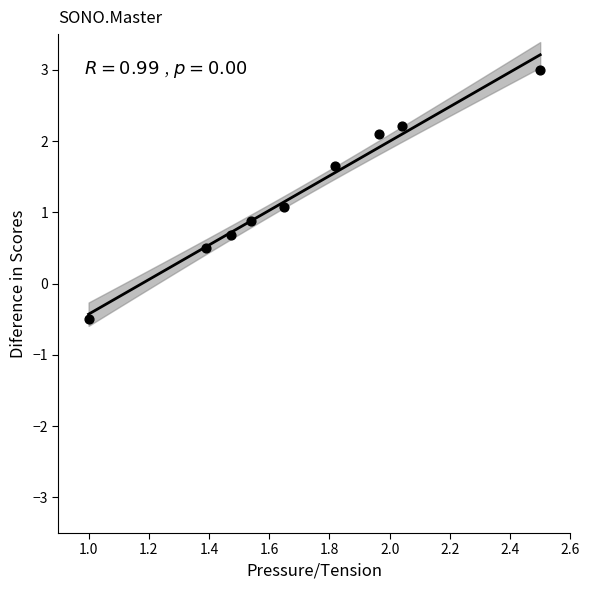

What is the average X value?

1.7